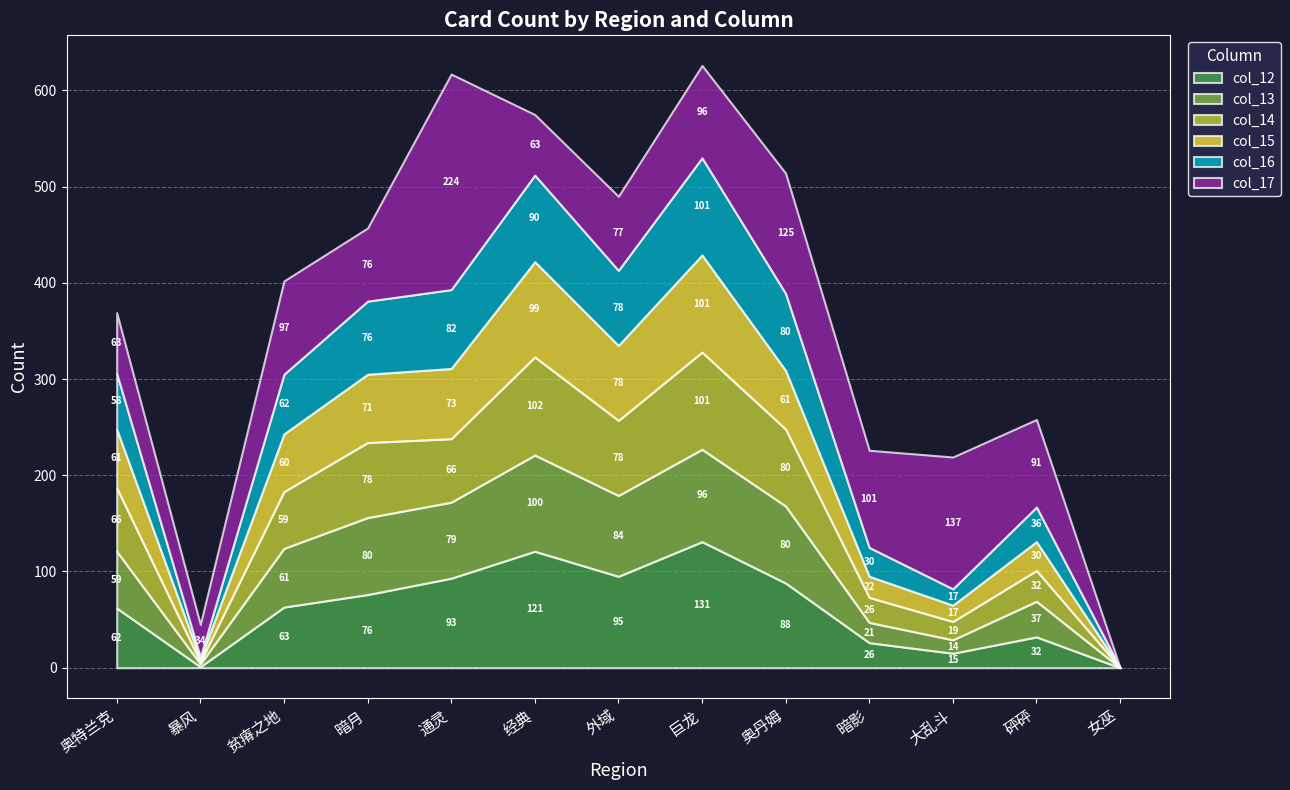

Between 暗月 and 巨龙, which series saw the biggest shift?

col_12